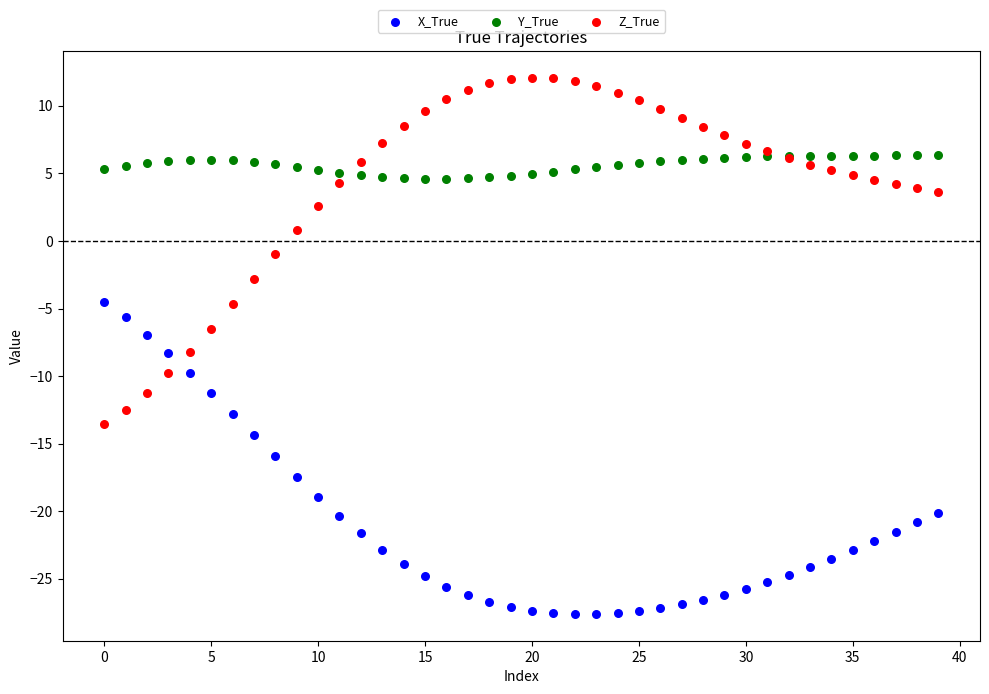

Which series has the widest spread of Y values?

Z_True